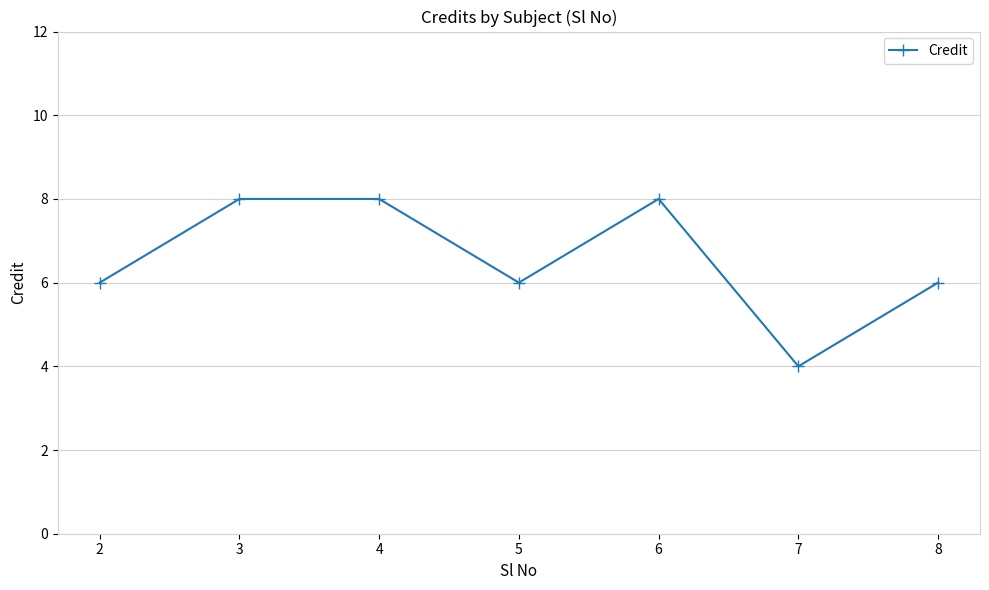

How many data points does each series have?

7